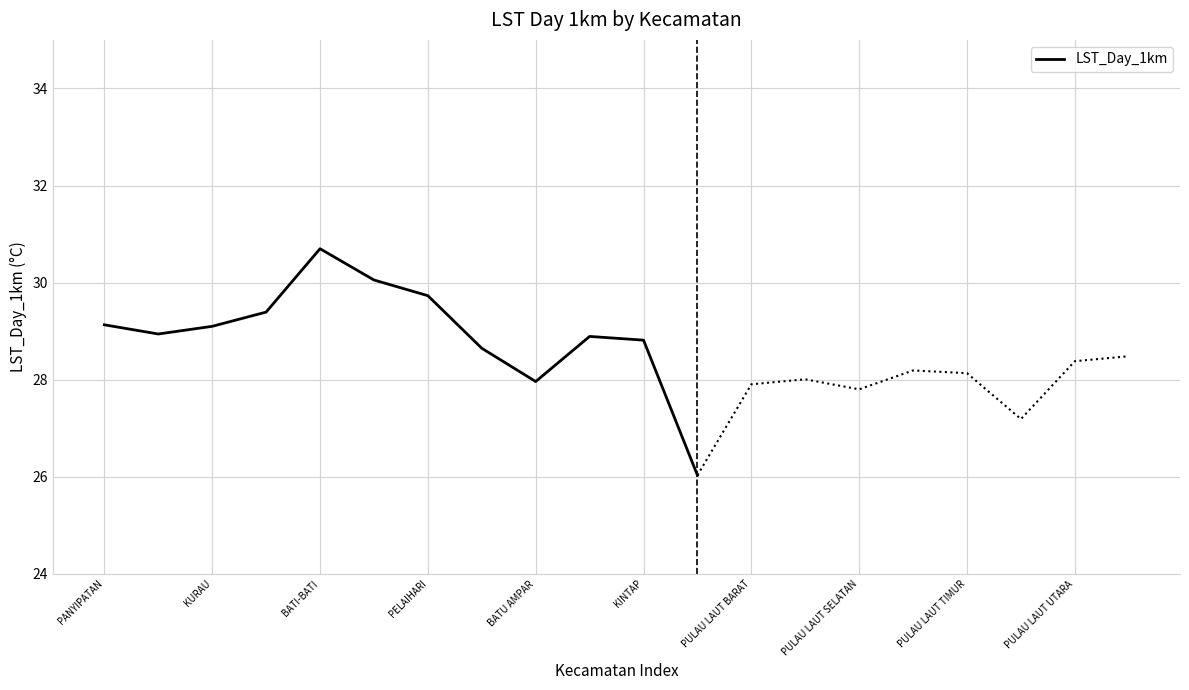

The LST_Day_1km series shows 29.1 at PANYIPATAN. True or false?

True